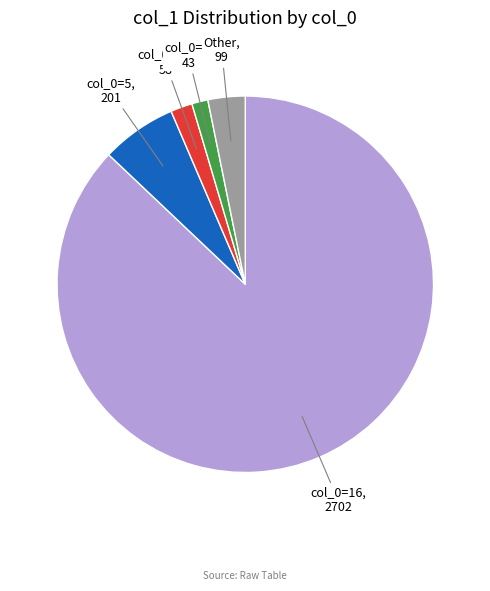

Is it true that Other is 3% of the pie?

True